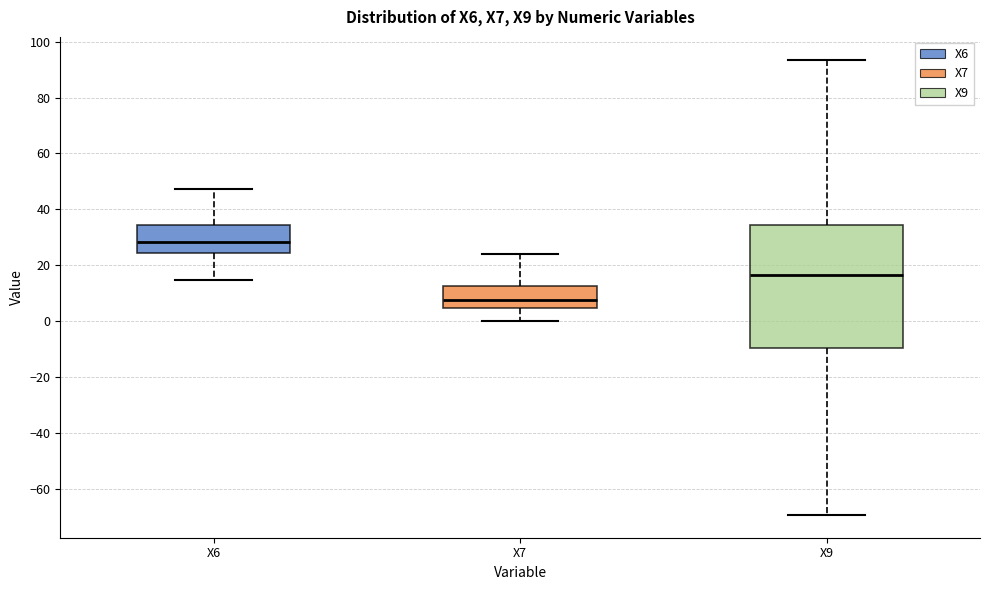

Which box has the lowest median line?

X7